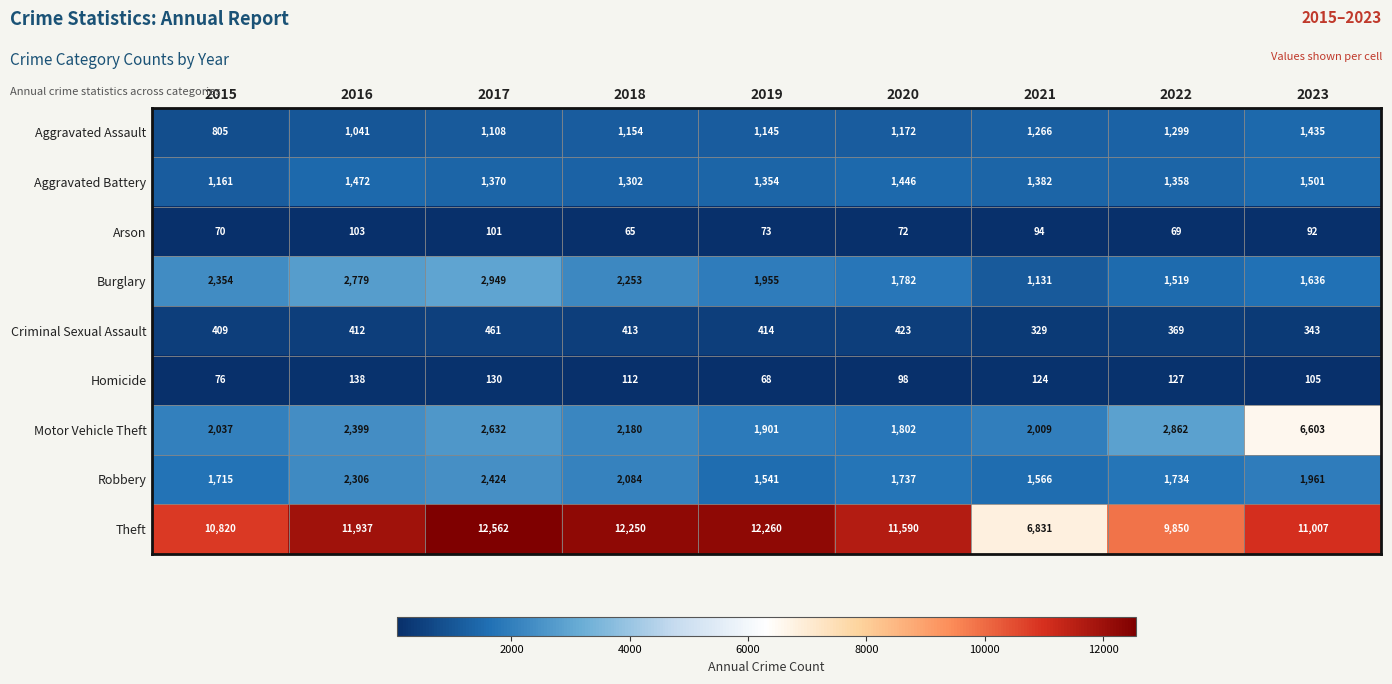

What is the smallest value displayed?

65